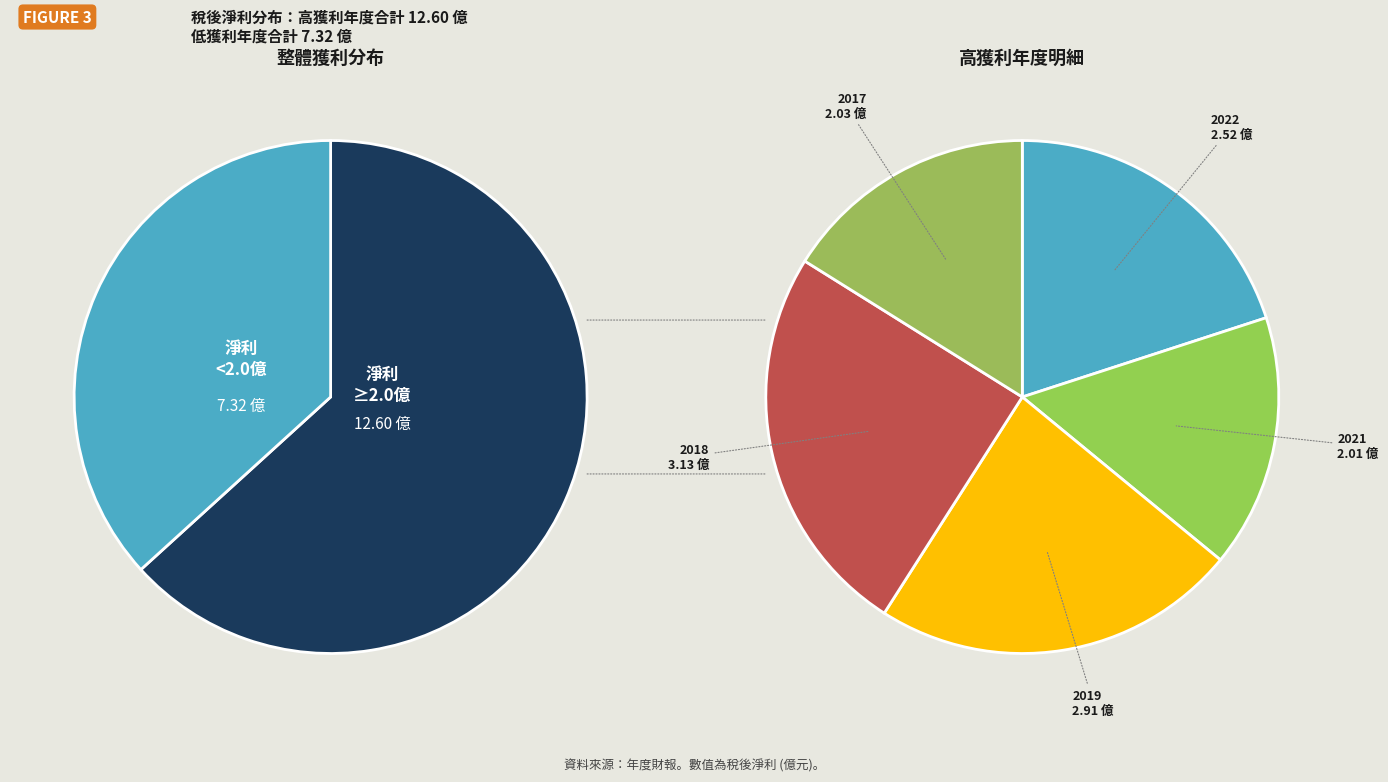

Which slice is the largest?

2018